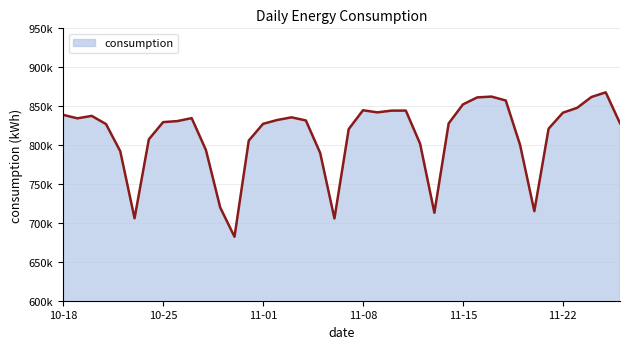

Does the chart have visible grid lines?

Yes